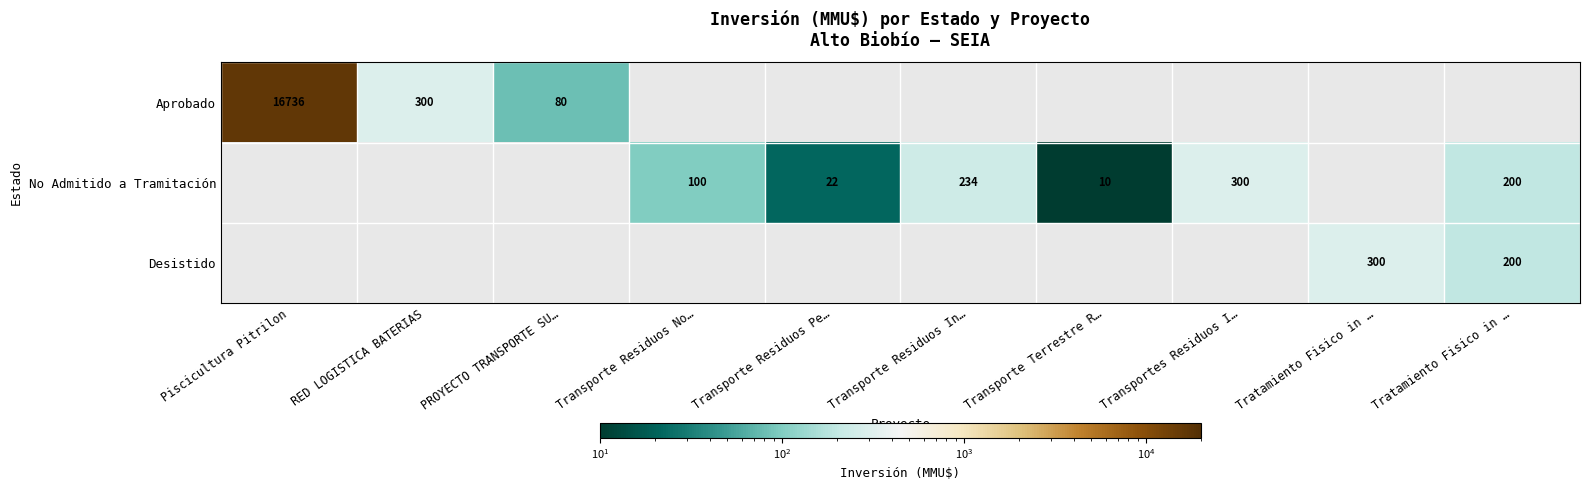

Which series has the widest spread of values?

Aprobado